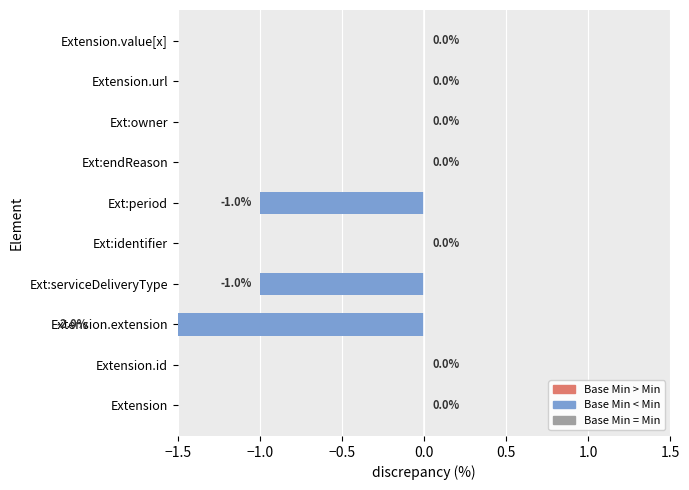

Reading left to right, what are all the values shown in this chart?

0	0	-2	-1	0	-1	0	0	0	0